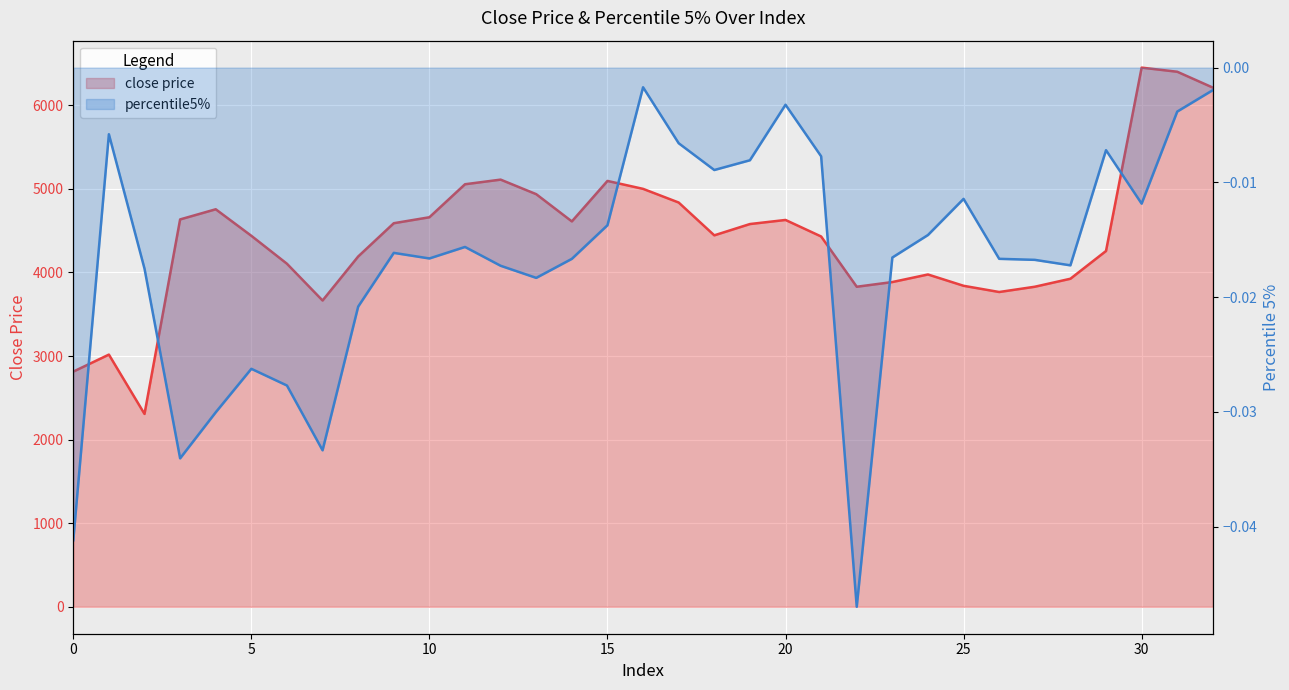

Which category has the highest value in the percentile5% series?

16